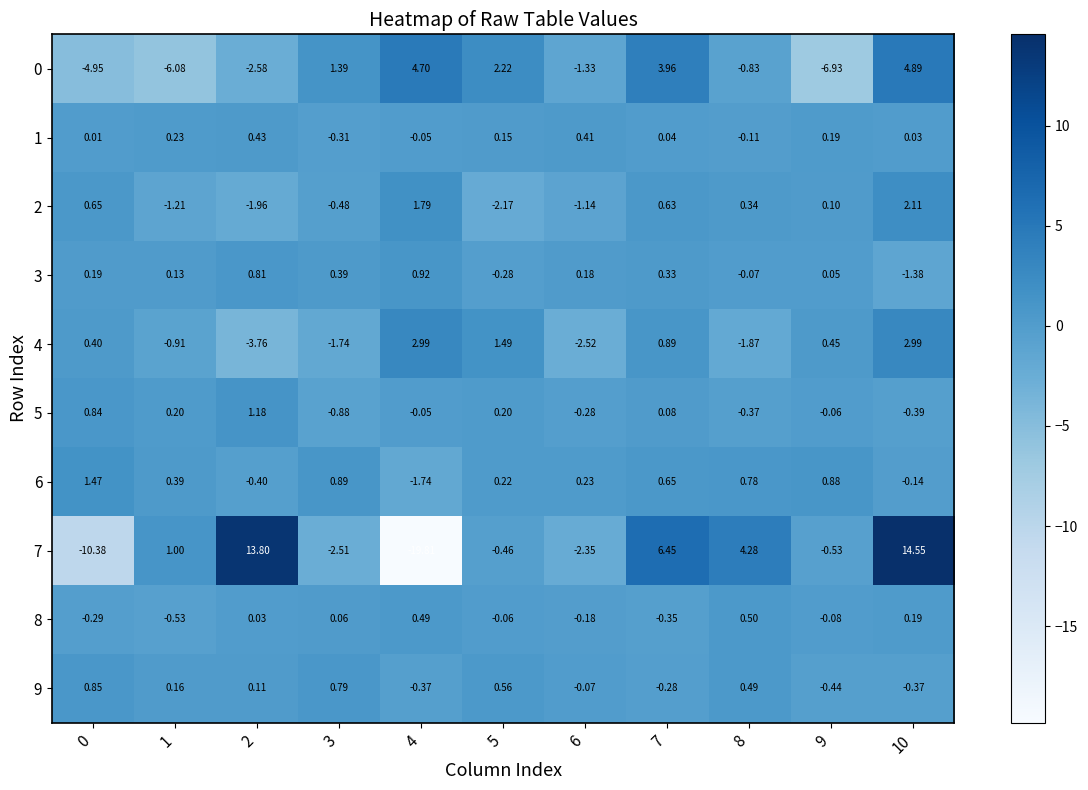

Is the value of 0 at 5 greater than the value of 1 at 4?

Yes